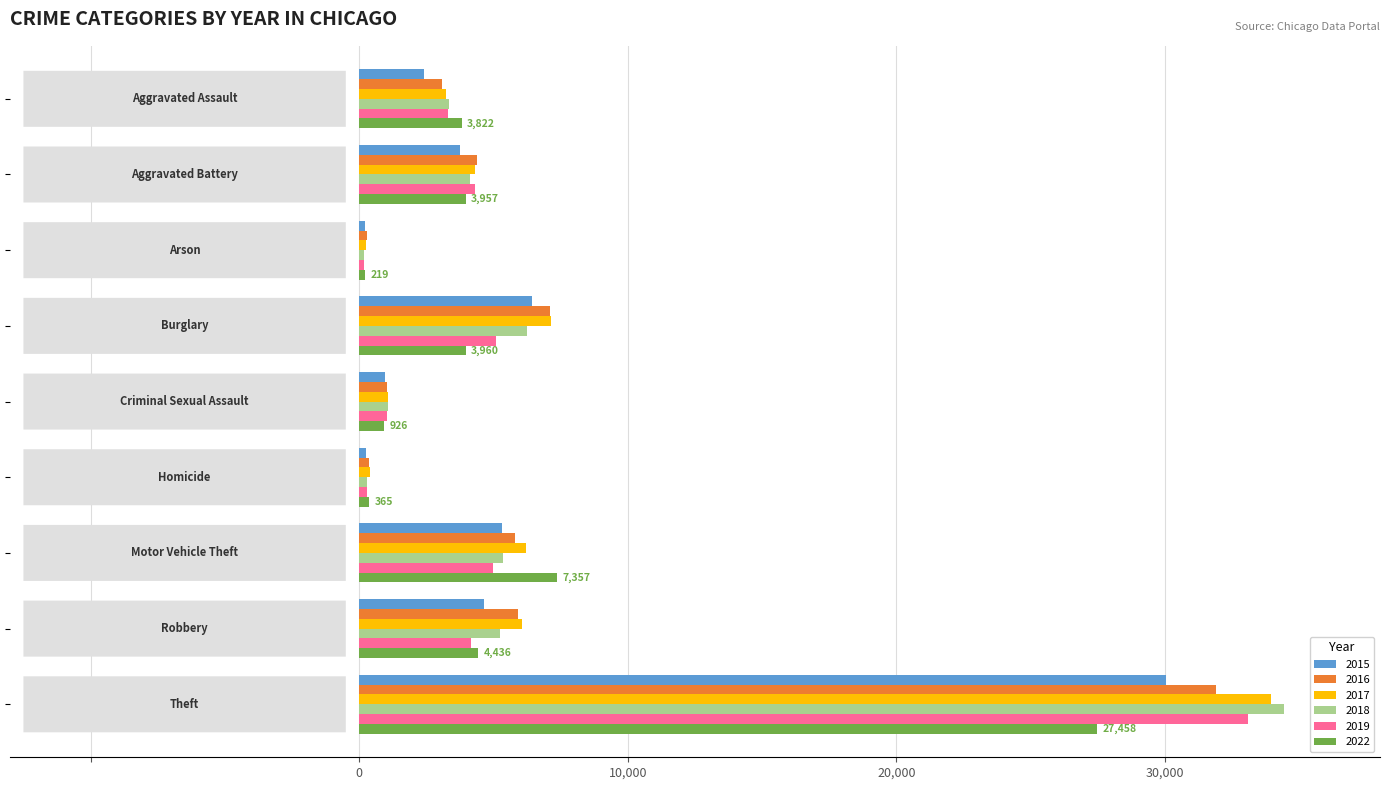

Which series has the widest spread of values?

2018